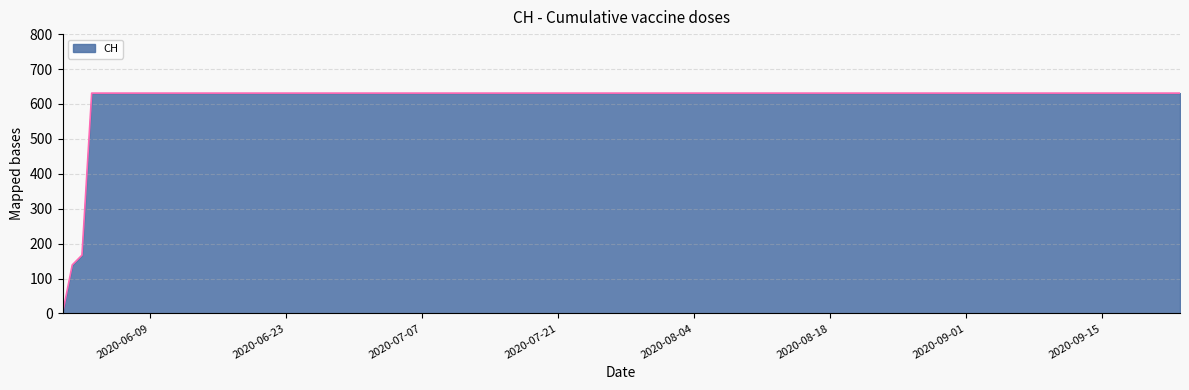

What is the greatest value displayed?

631